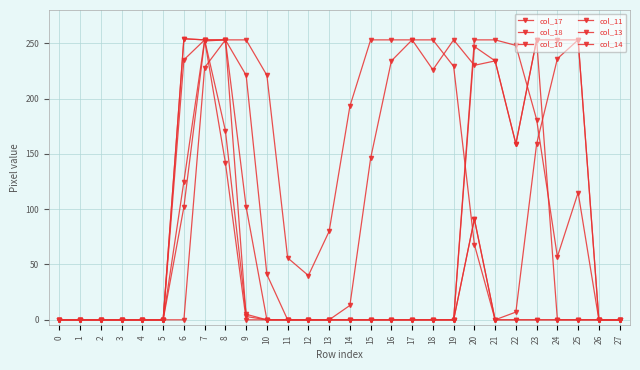

At which category is the sum across all series the highest?

7